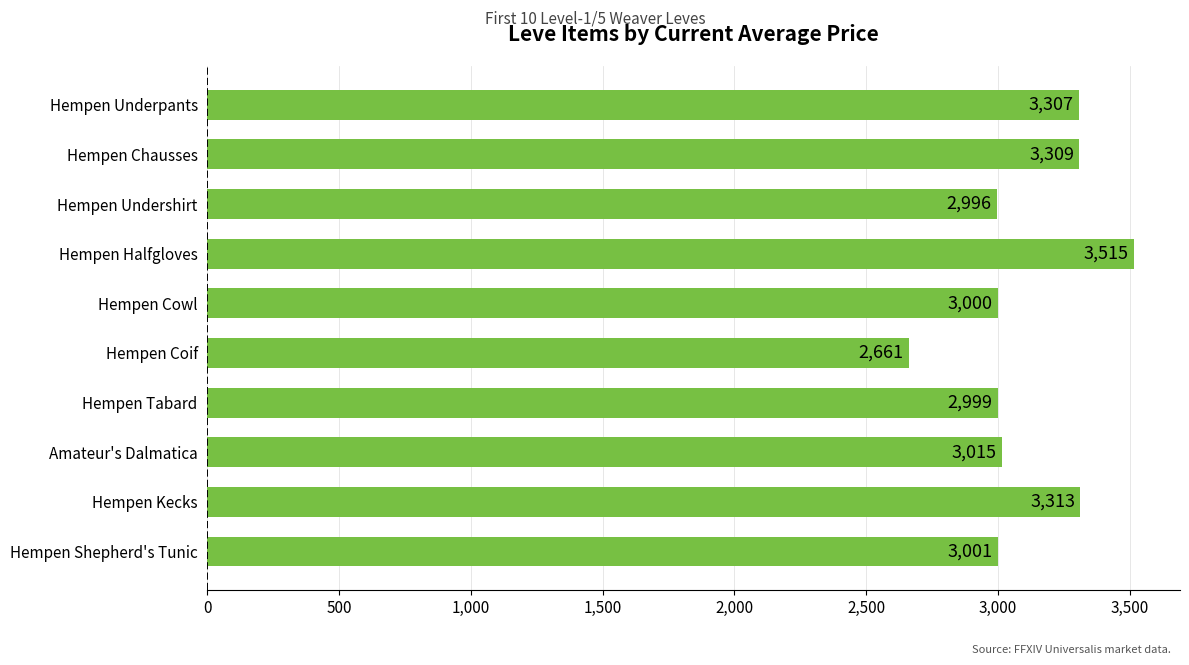

What is the average value?

3112